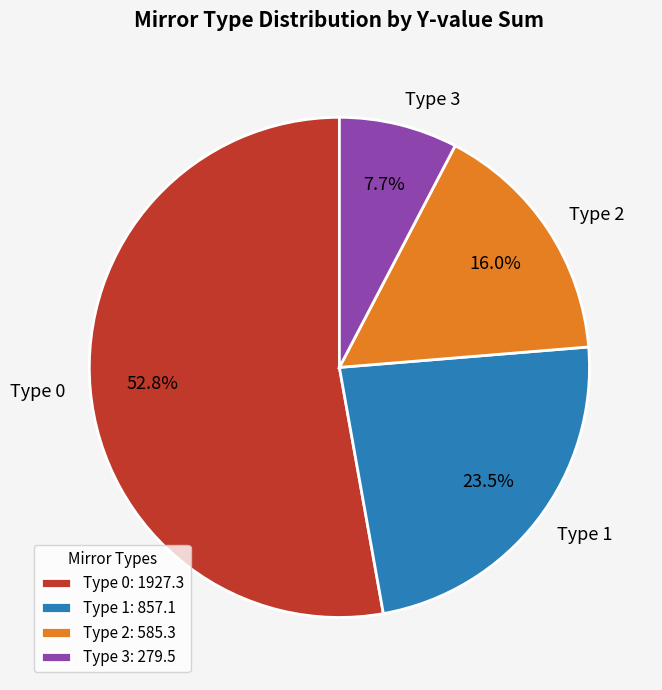

What is the ratio of the value at Type 0 to the value at Type 3?

6.9